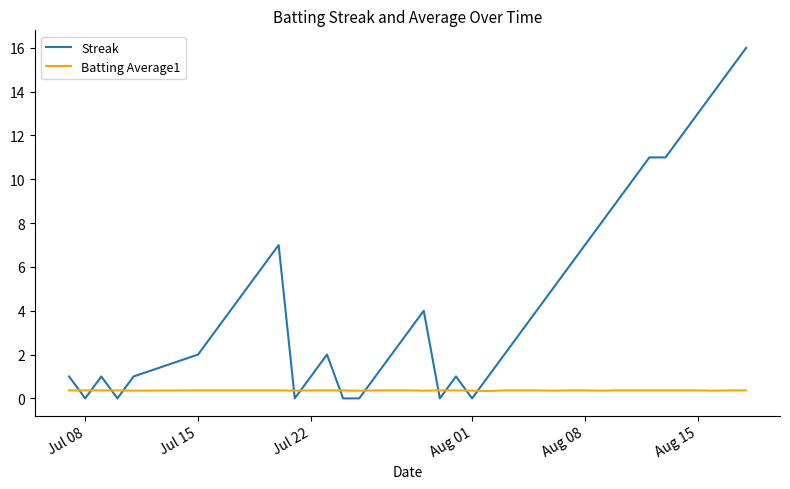

List the series in order of their peak value, lowest first.

Batting Average1, Streak